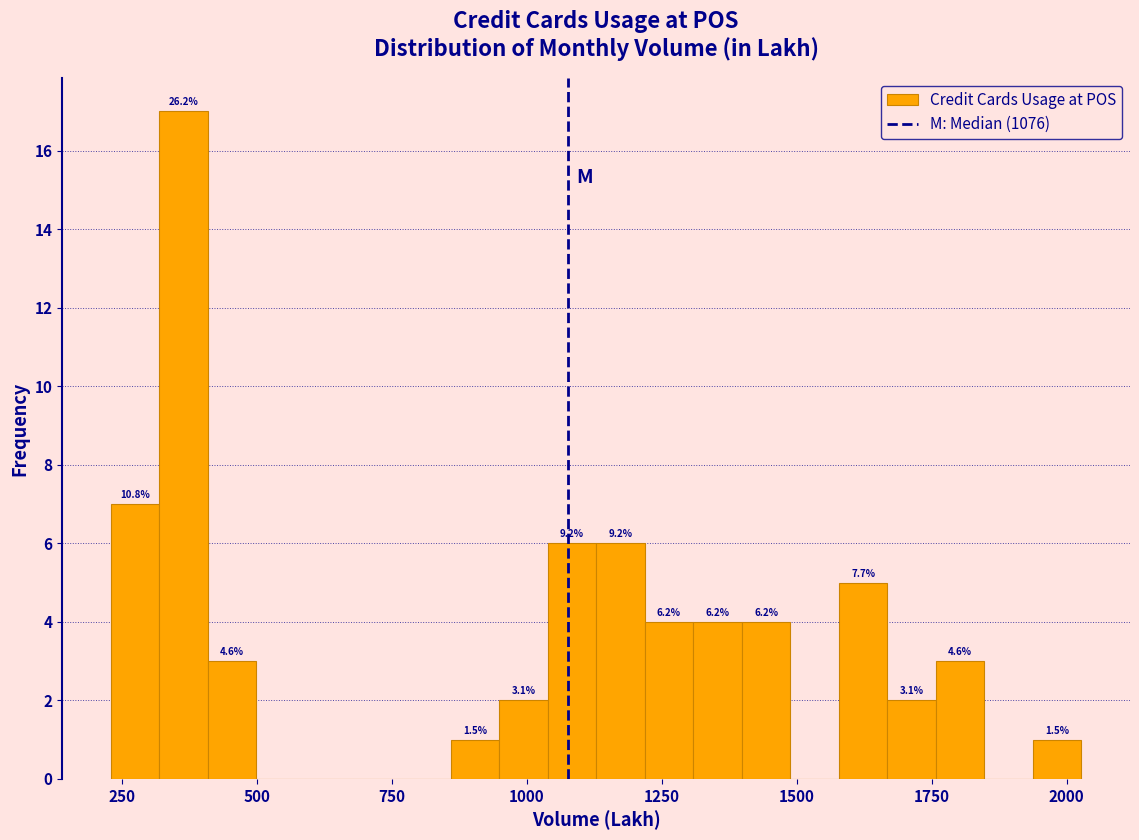

Around what value on the x-axis is the tallest bar? Give the approximate position of its centre, as read against the axis.

350